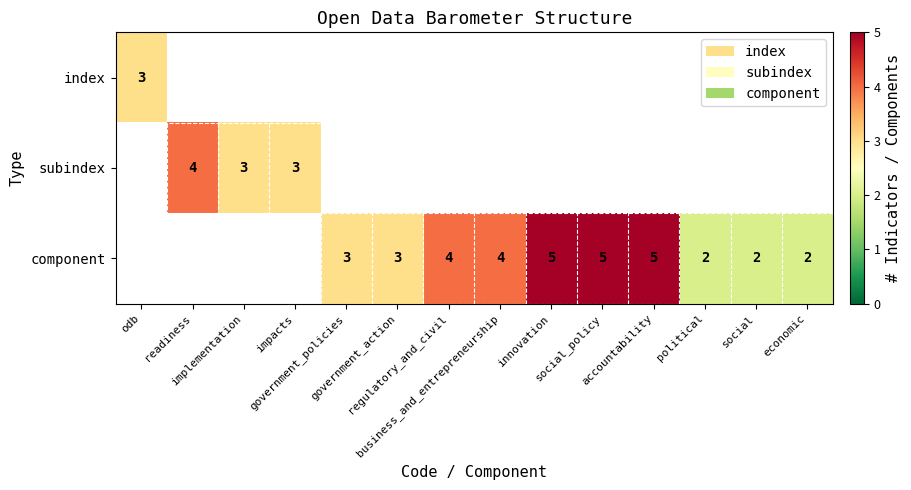

Which has a higher value, business_and_entrepreneurship or accountability?

accountability